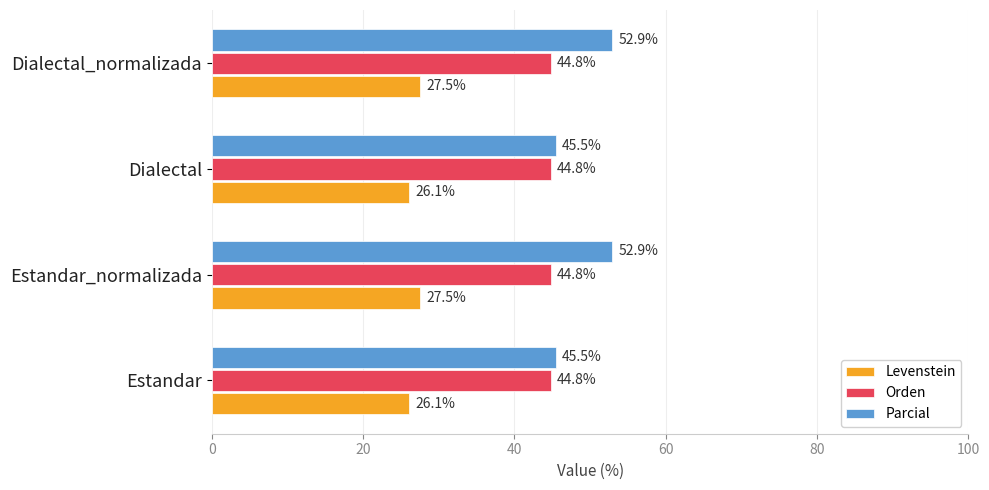

How many data points does each series have?

4